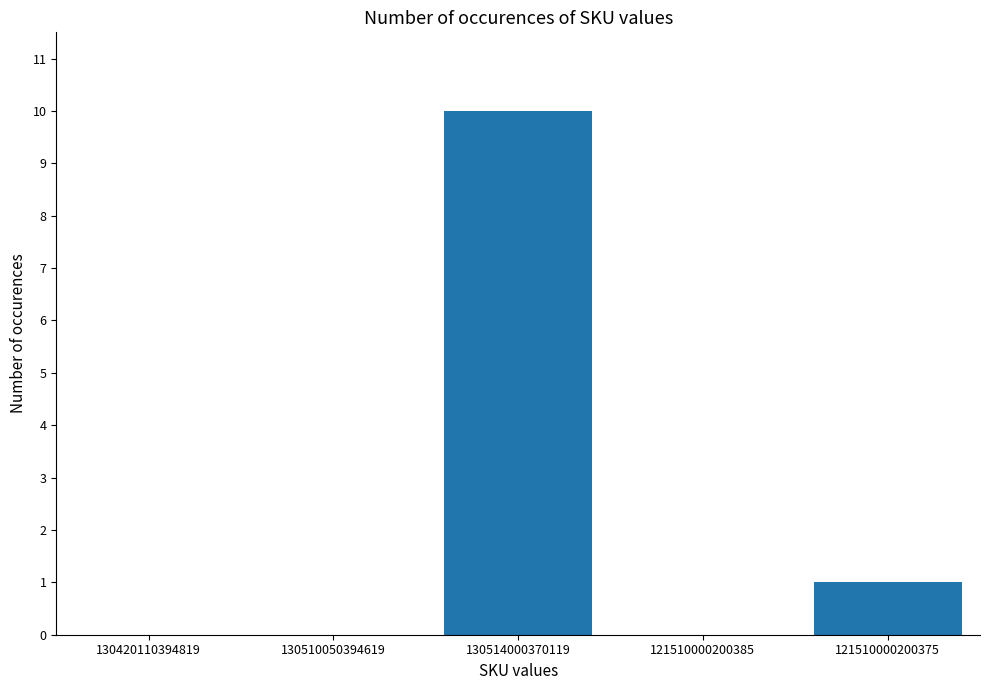

What is the greatest value displayed?

10